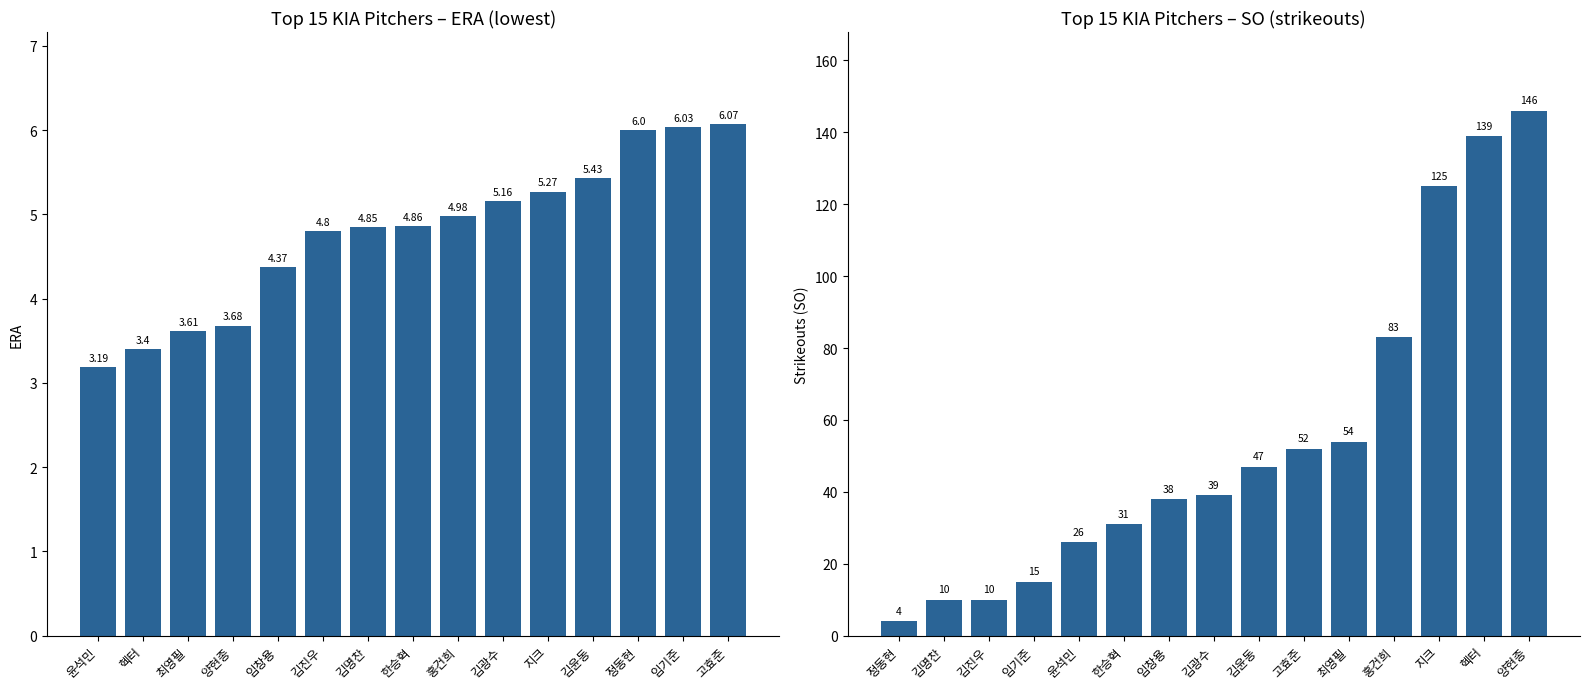

Which series has the largest total across all categories?

SO